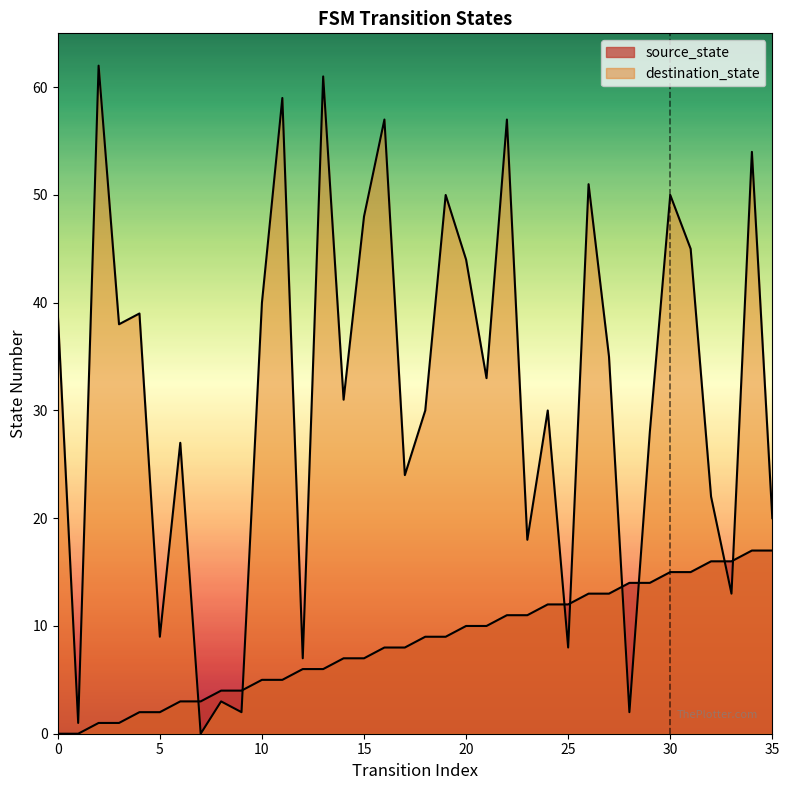

What is the spread (max minus min) of values at 20?

34